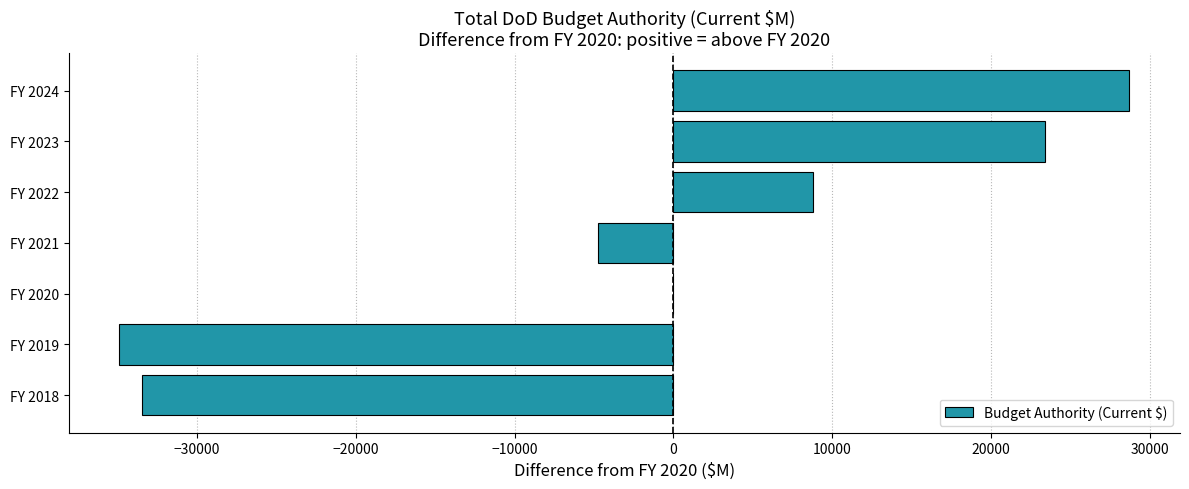

The value at FY 2023 is 12207. True or false?

False